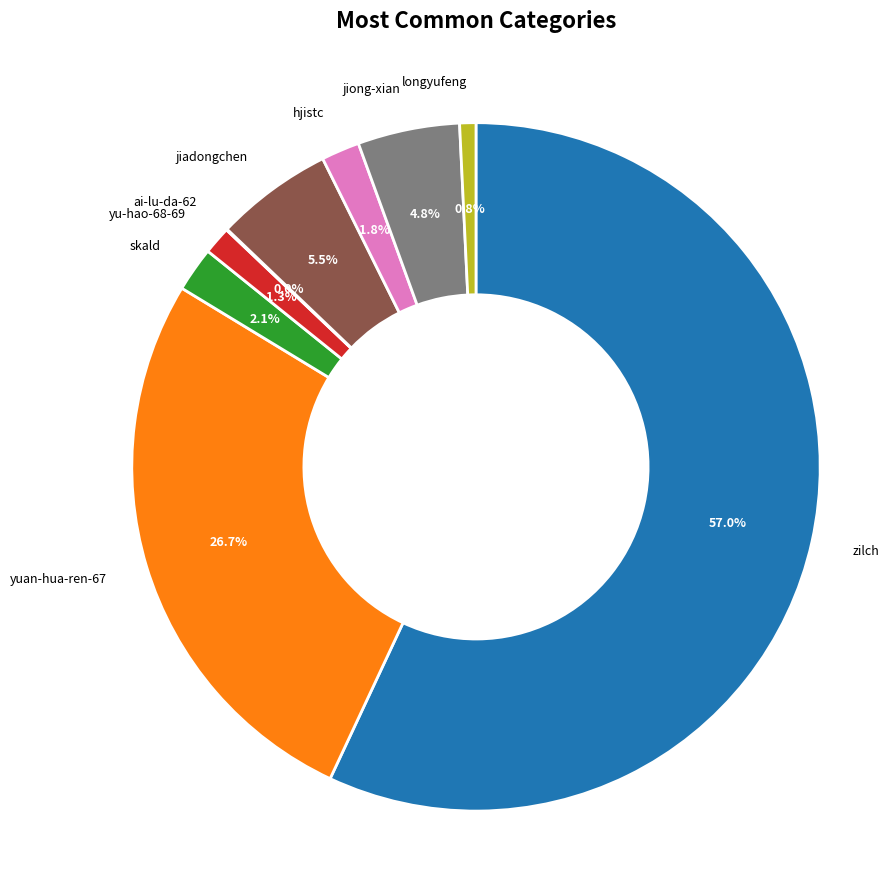

Which has a higher value, jiadongchen or hjistc?

jiadongchen